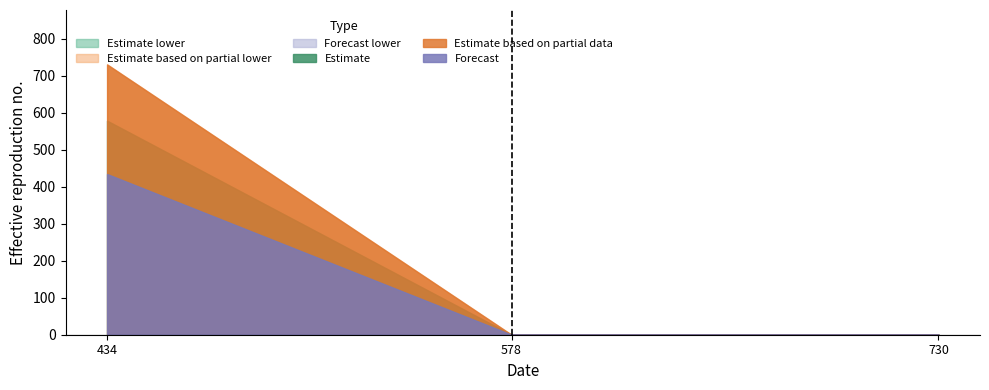

Reading left to right, extract all data points from this chart.

col_8: 434=730	578=0	730=0
col_9: 434=578	578=0	730=0
col_10: 434=434	578=0	730=0
col_11: 434=730	578=0	730=0
col_12: 434=578	578=0	730=0
col_13: 434=434	578=0	730=0